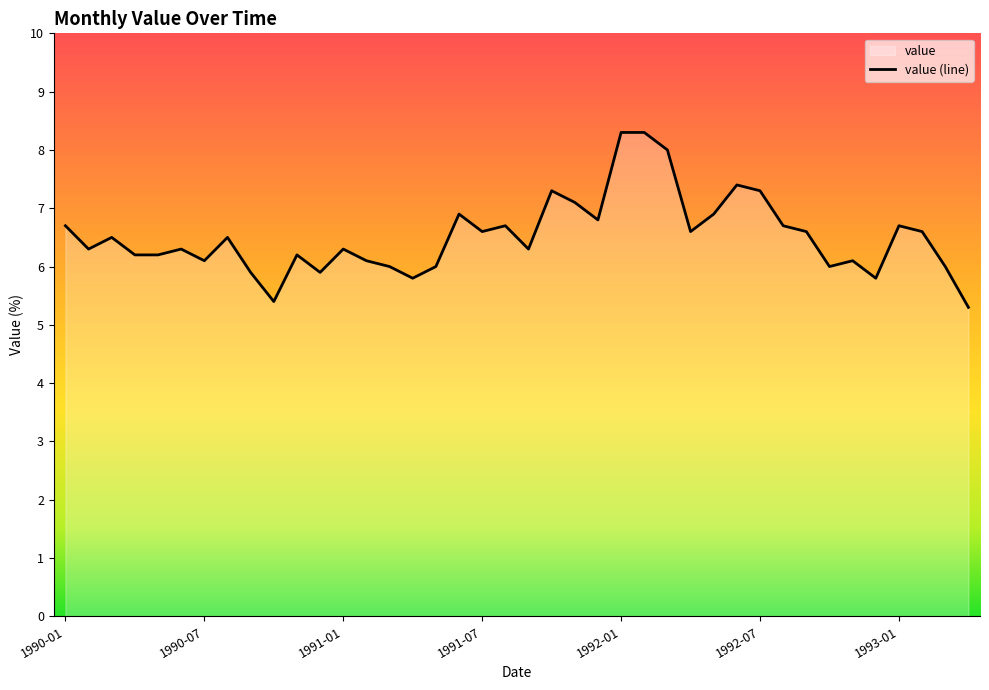

Reading left to right, extract all data points from this chart.

1990-01=6.7	1990-02=6.3	1990-03=6.5	1990-04=6.2	1990-05=6.2	1990-06=6.3	1990-07=6.1	1990-08=6.5	1990-09=5.9	1990-10=5.4	1990-11=6.2	1990-12=5.9	1991-01=6.3	1991-02=6.1	1991-03=6.0	1991-04=5.8	1991-05=6.0	1991-06=6.9	1991-07=6.6	1991-08=6.7	1991-09=6.3	1991-10=7.3	1991-11=7.1	1991-12=6.8	1992-01=8.3	1992-02=8.3	1992-03=8.0	1992-04=6.6	1992-05=6.9	1992-06=7.4	1992-07=7.3	1992-08=6.7	1992-09=6.6	1992-10=6.0	1992-11=6.1	1992-12=5.8	1993-01=6.7	1993-02=6.6	1993-03=6.0	1993-04=5.3